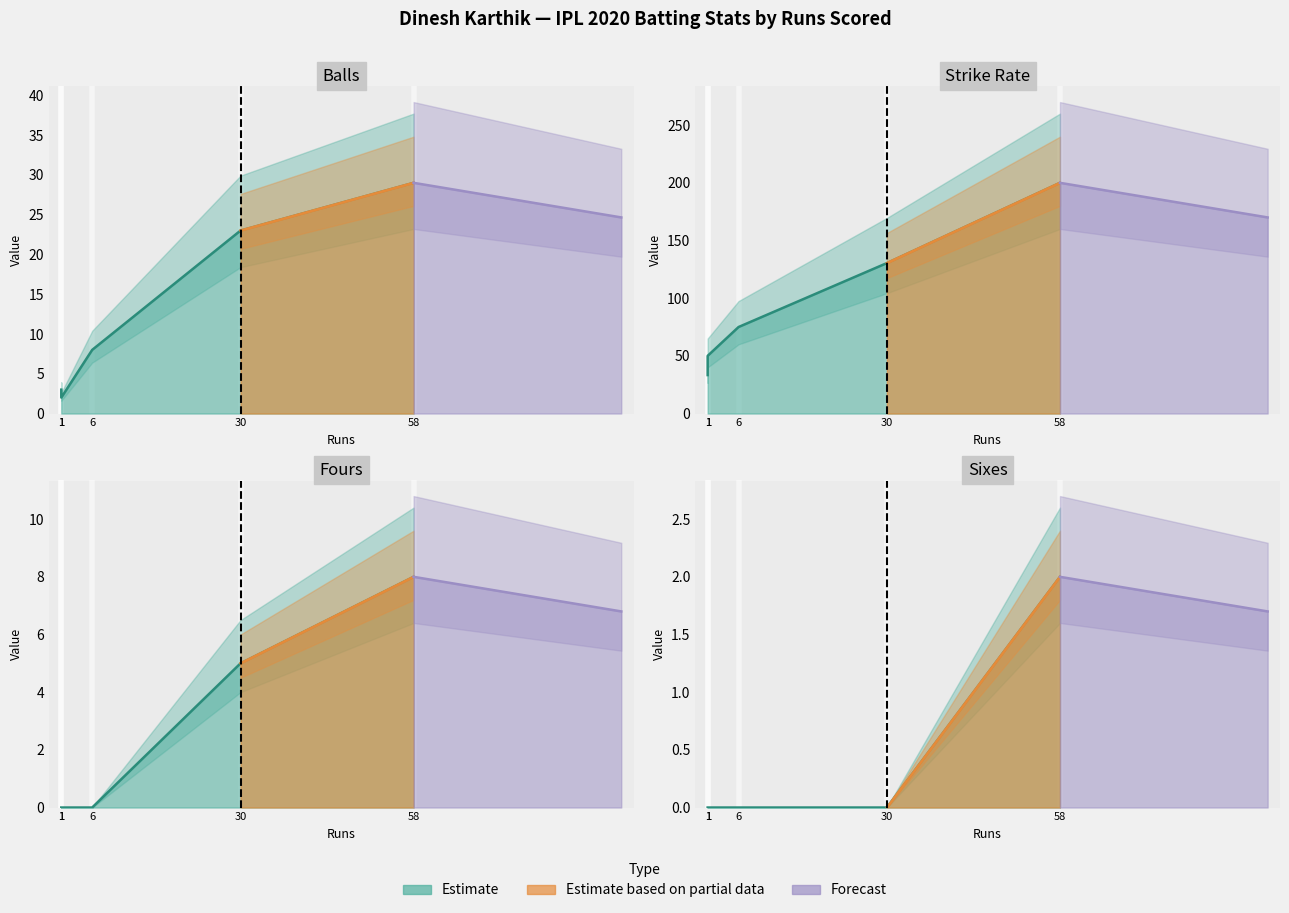

True or false: balls has more than 1 points higher than both neighbors.

False